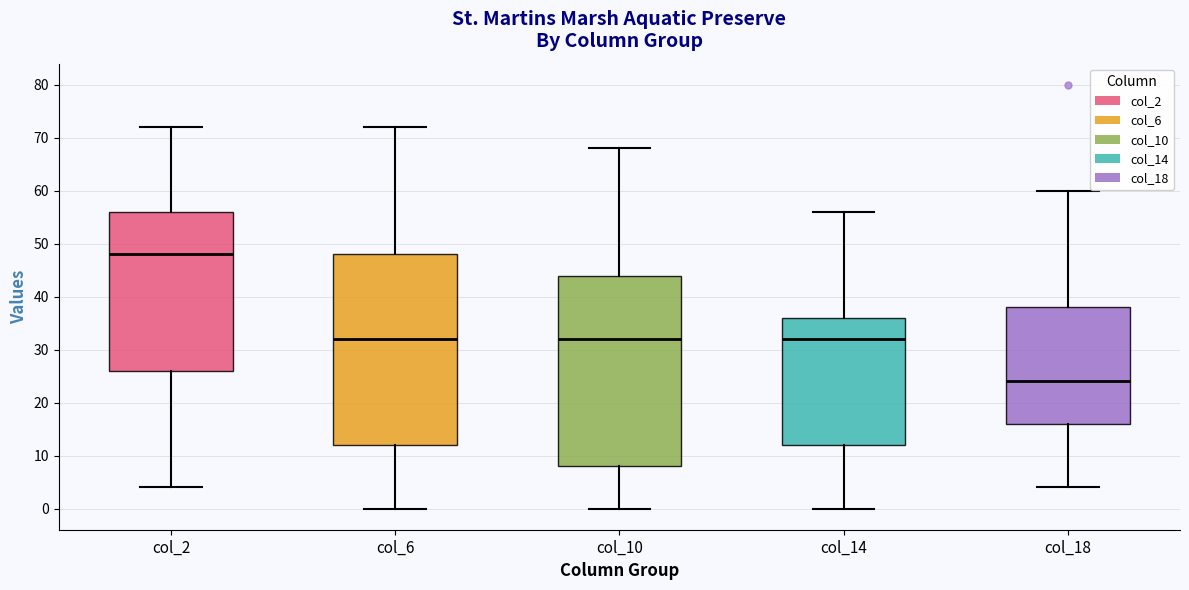

Where does the median line of the box for col_10 sit on the y-axis? The values are not printed on the chart, so give them approximately, as read against the axis.

32